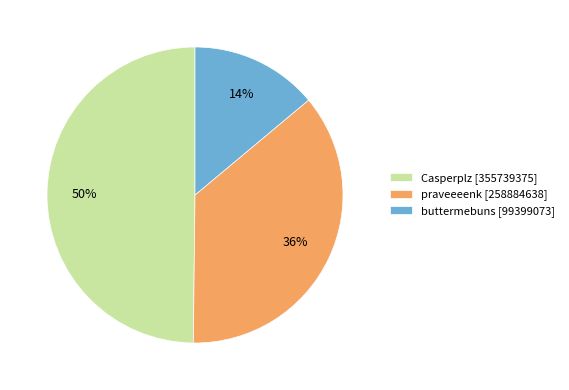

To the nearest percent, what percentage of the pie is praveeeenk?

36%